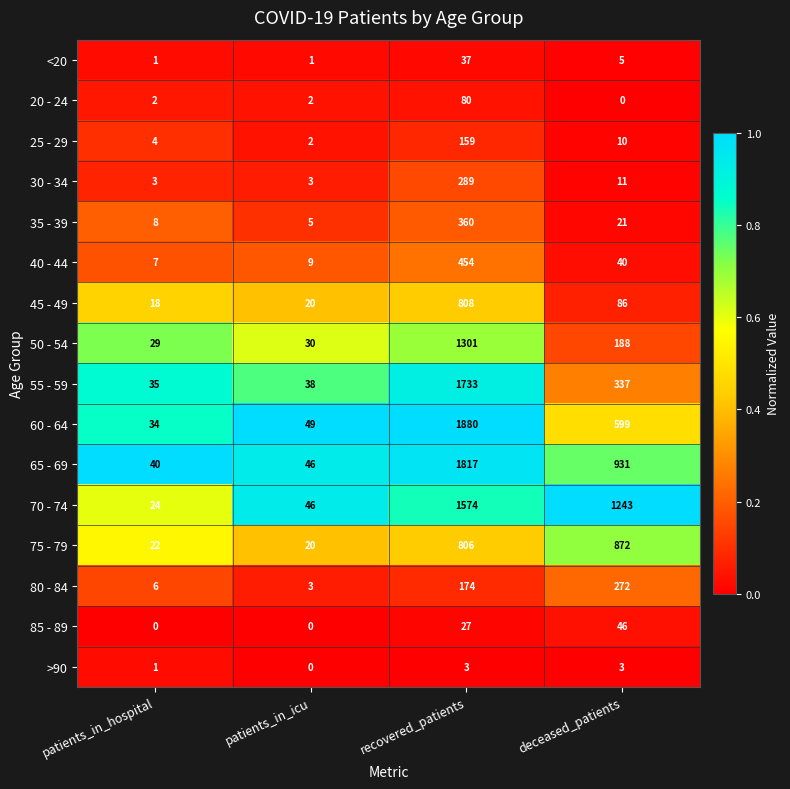

What is the sum of all 80 - 84 values?

455